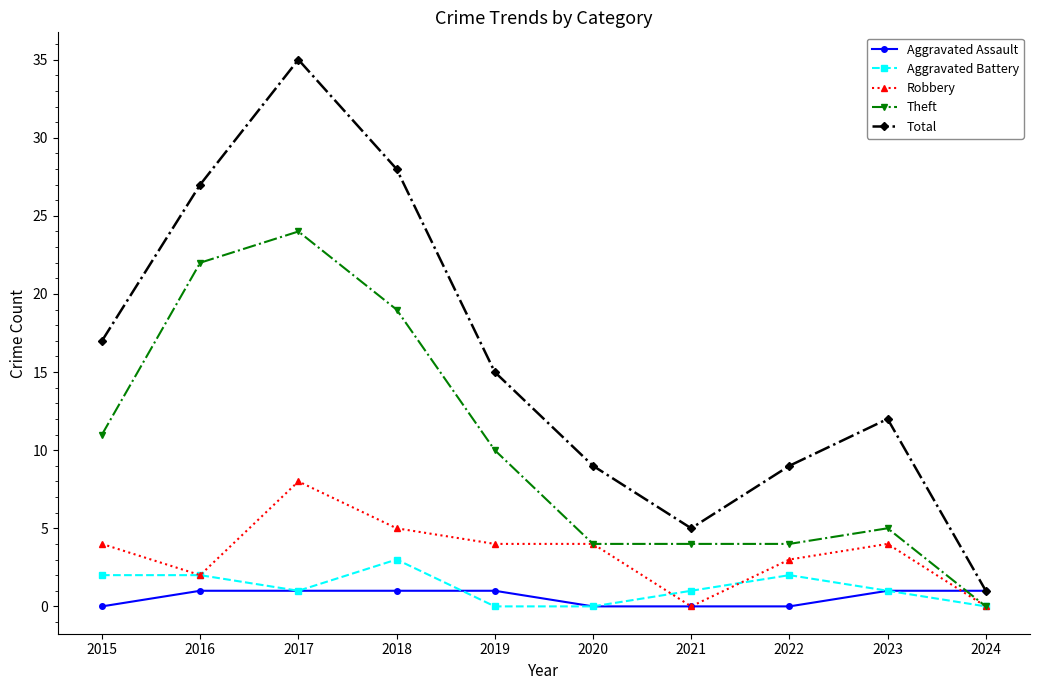

How many series are shown in this chart?

5